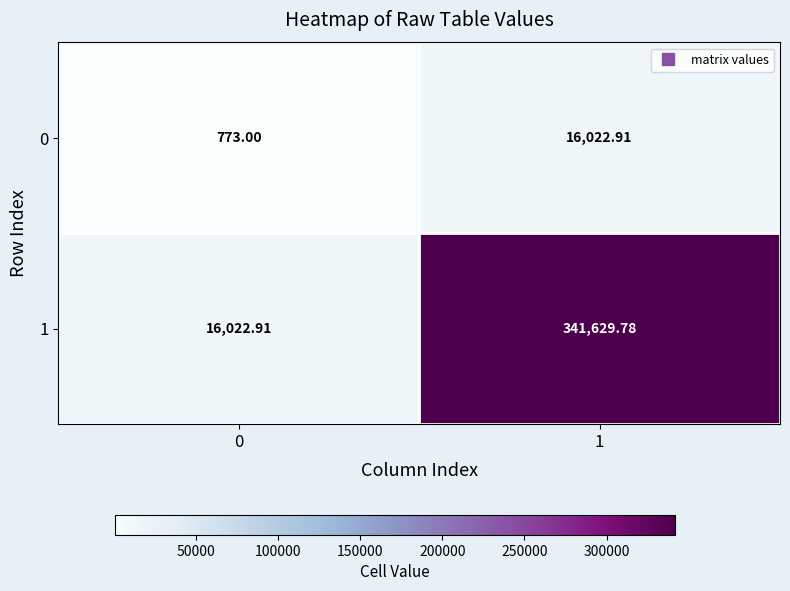

Which category has the highest value across all series?

1